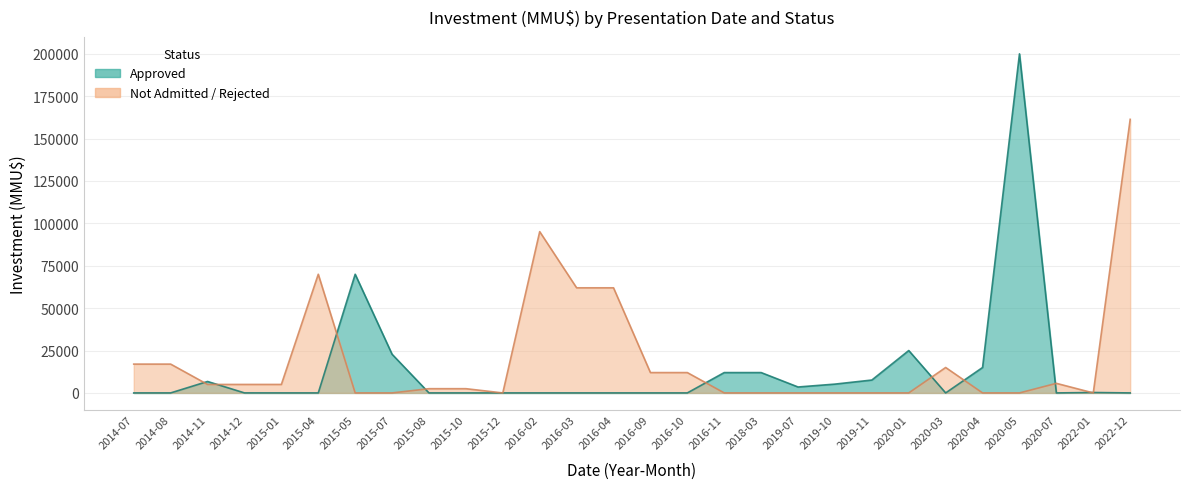

What is the maximum value for Approved?

200000